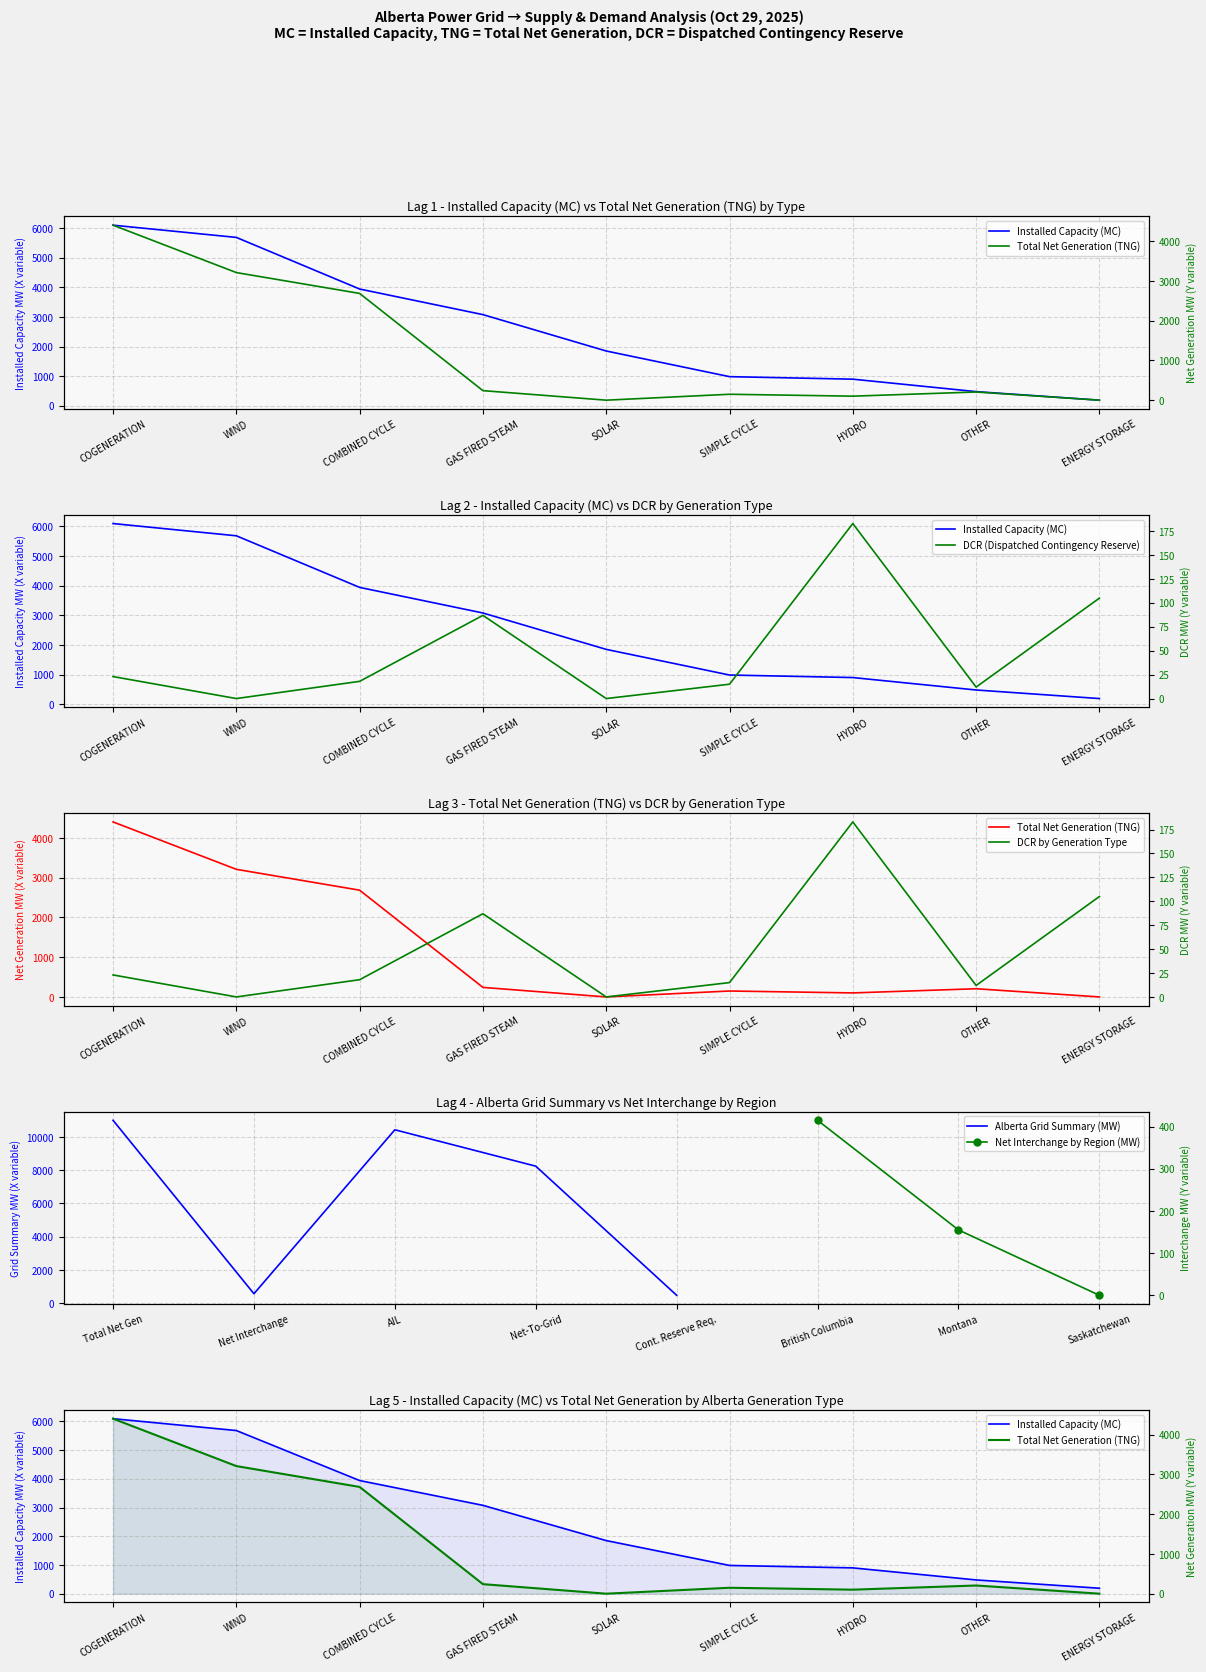

In Total Net Generation (TNG), how many points are higher than both neighbors (excluding endpoints)?

2